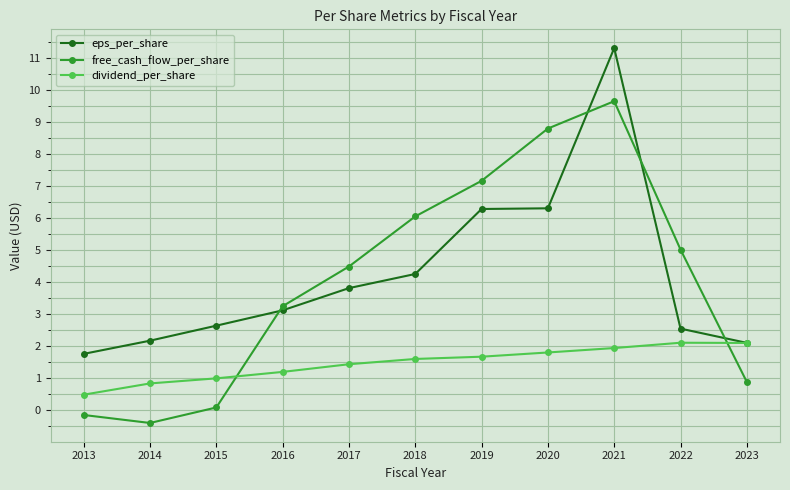

Does the chart have visible grid lines?

Yes